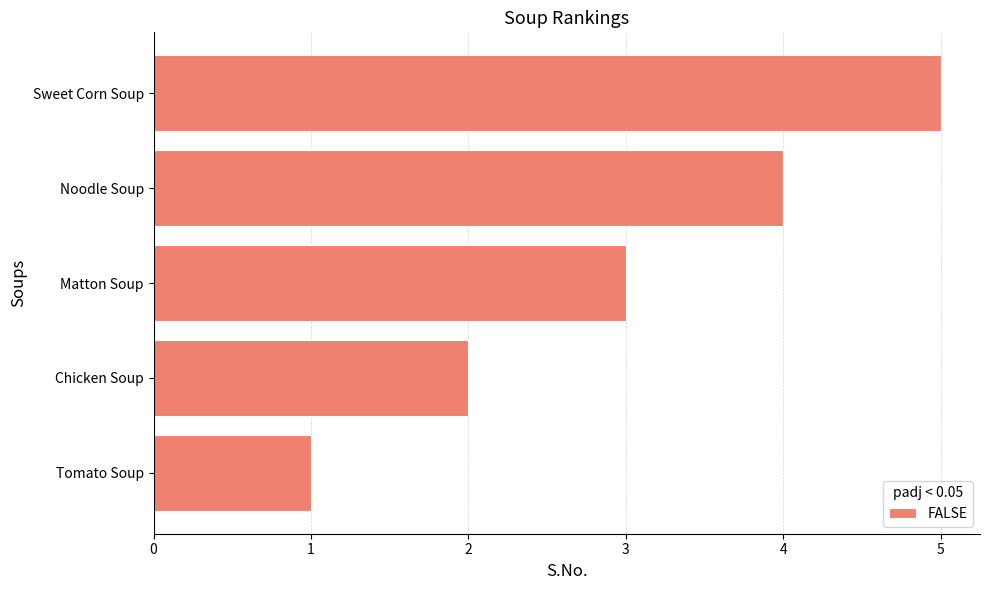

List the labels in order of value, smallest first.

Tomato Soup, Chicken Soup, Matton Soup, Noodle Soup, Sweet Corn Soup